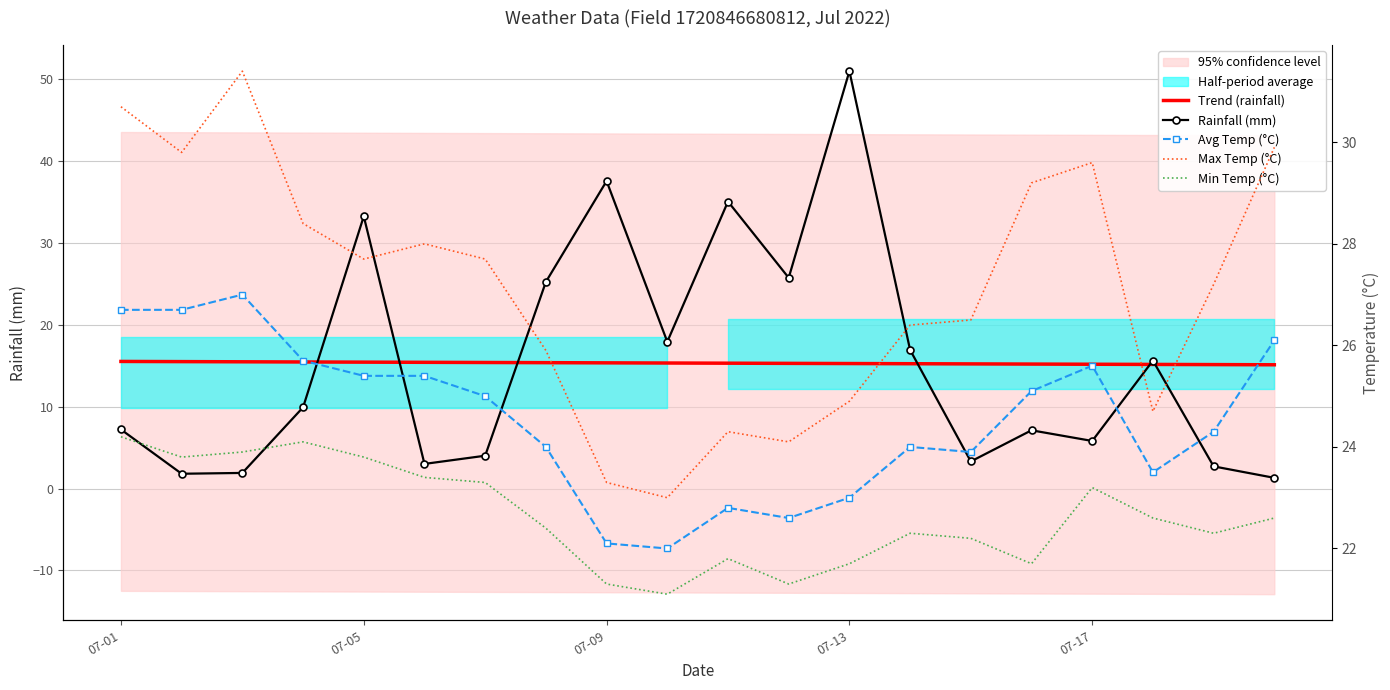

Which series changed the most between 07-05 and 6?

Rainfall (mm)